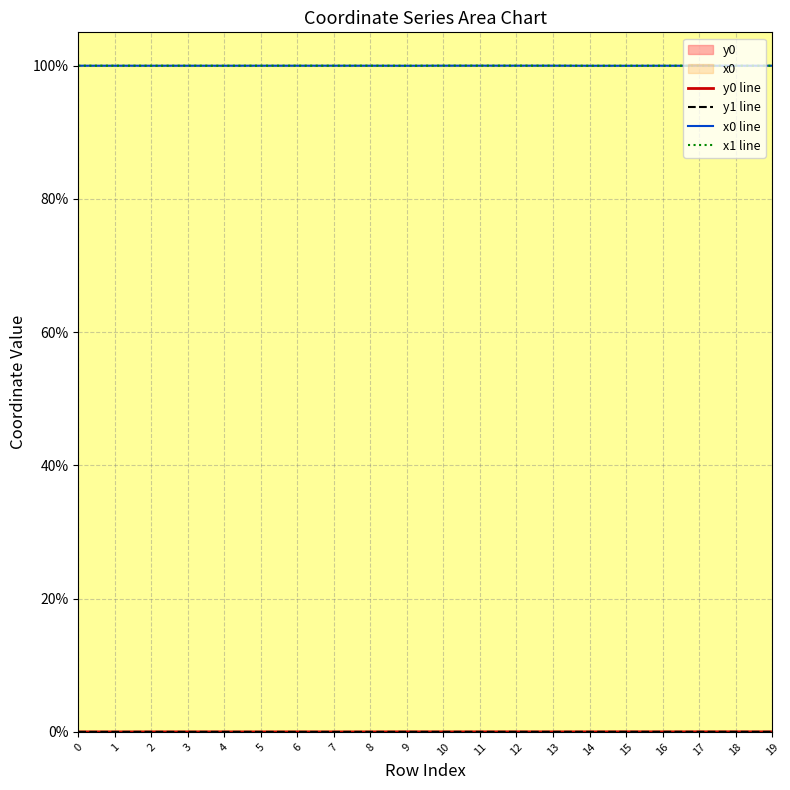

Which series has the largest total across all categories?

x1 line